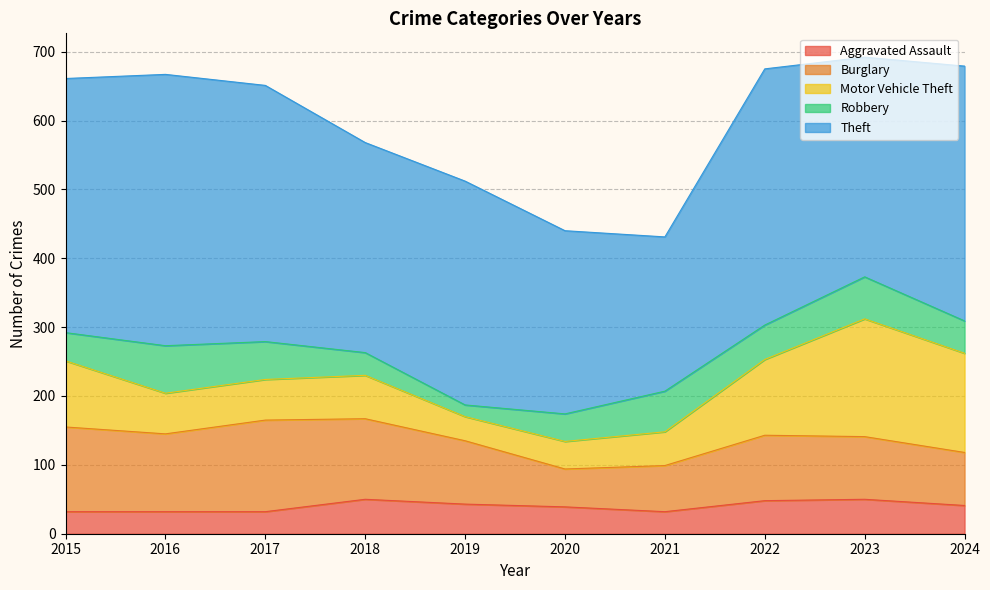

Which has a higher value, 2023 or 2017?

2023